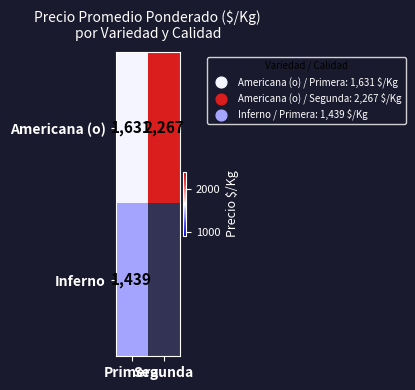

What is the sum of all Americana (o) values?

3898